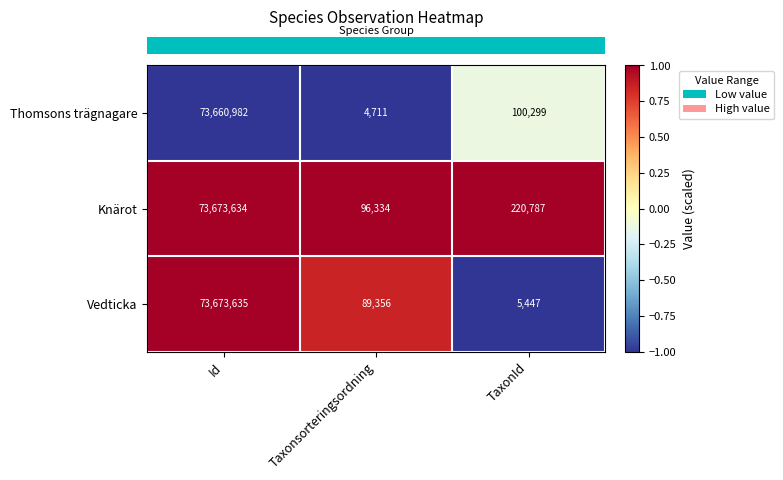

What is the sum of all Vedticka values?

73768438